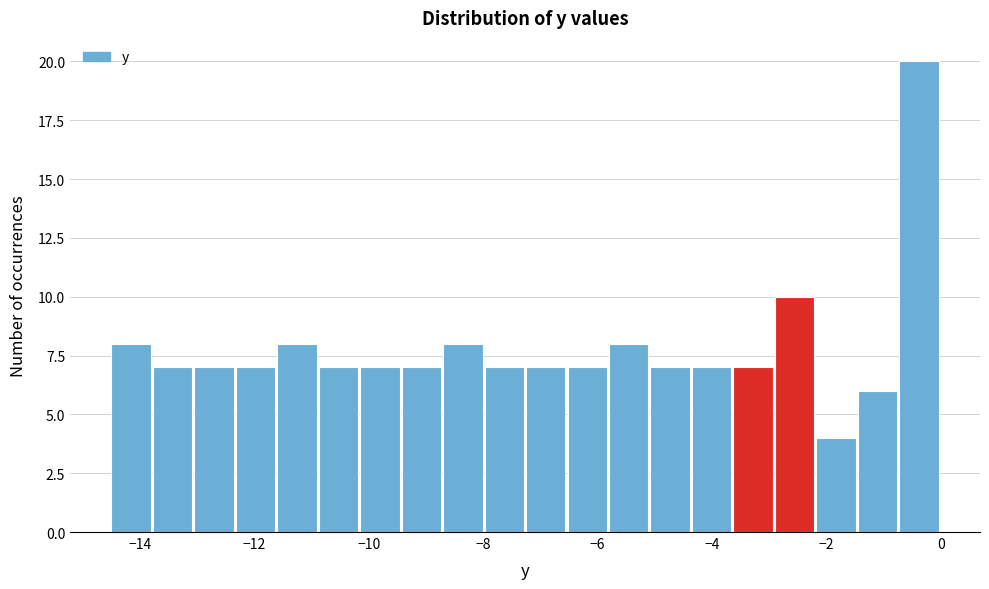

Read against the x-axis, roughly where is the centre of the tallest bar?

-0.4